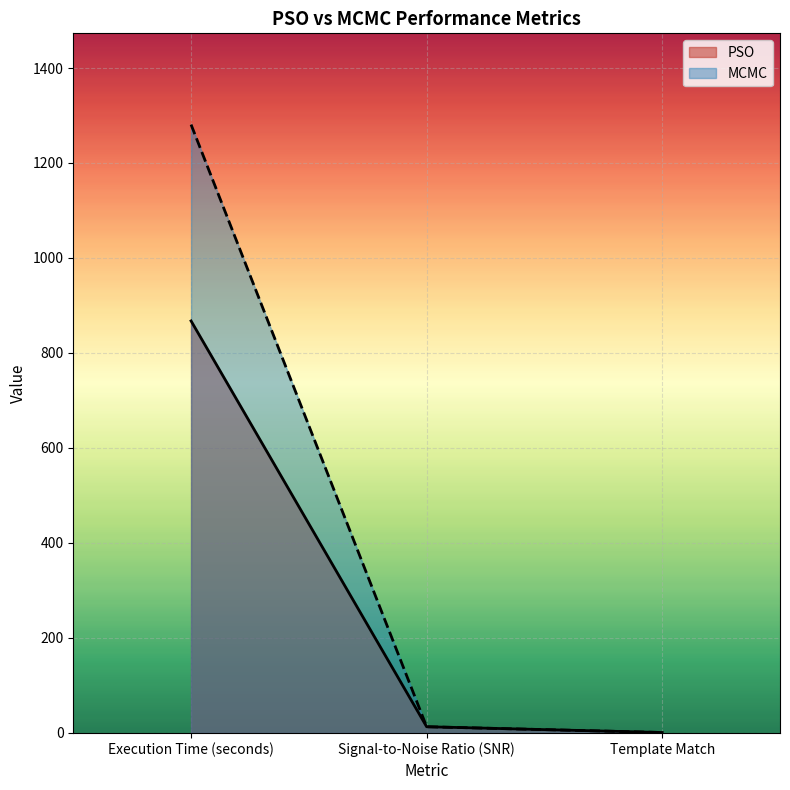

At which label does MCMC reach its peak?

Execution Time (seconds)